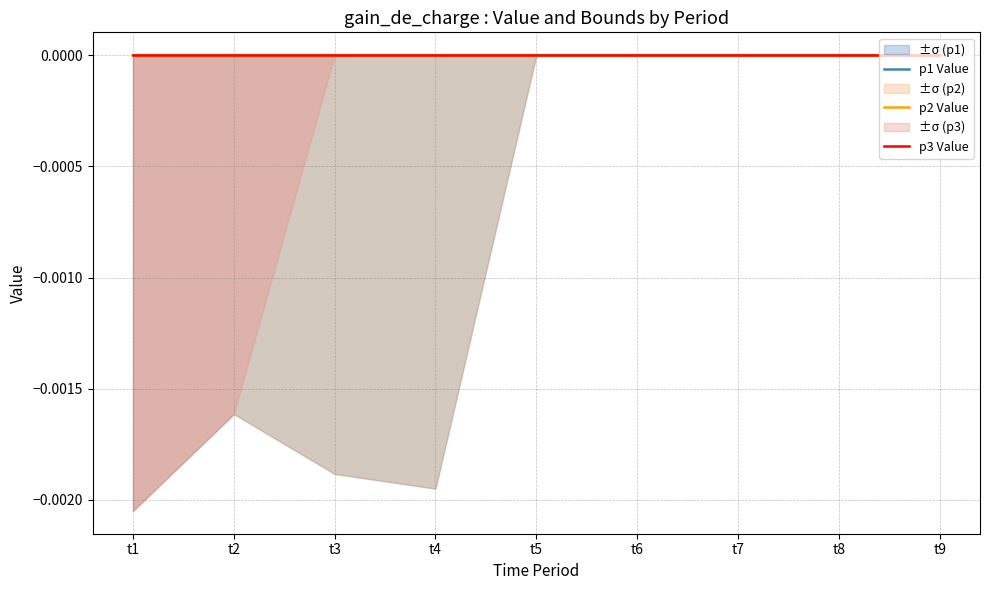

True or false: p3 Value and p2 Value cross at least once.

False